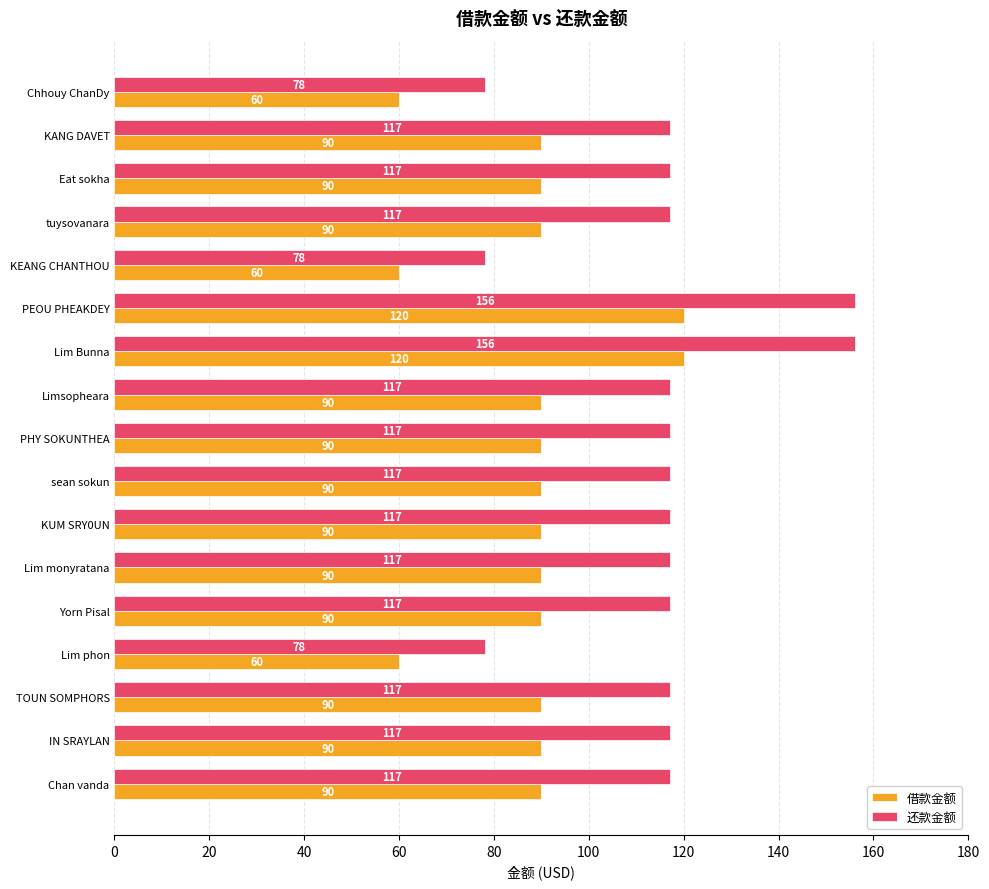

What is the difference between the maximum and second lowest values in the 借款金额 series?

60